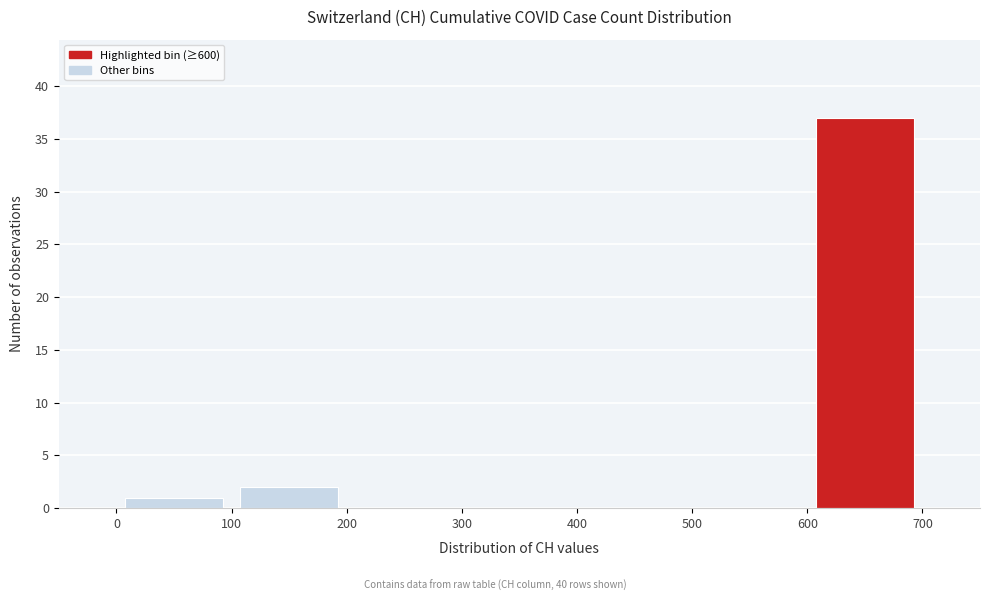

Which range on the x-axis has the tallest bar?

600 to 700